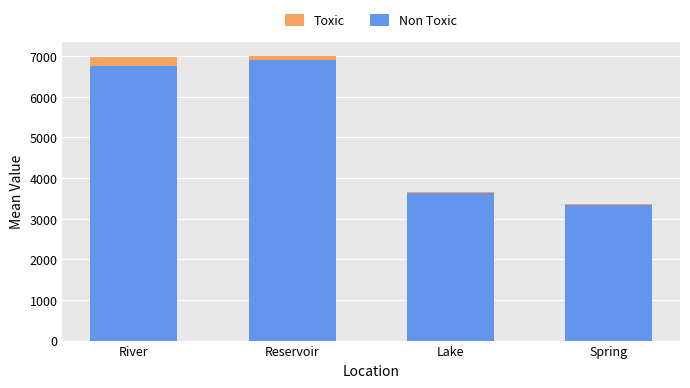

What is the total value across all series at River?

6980.3